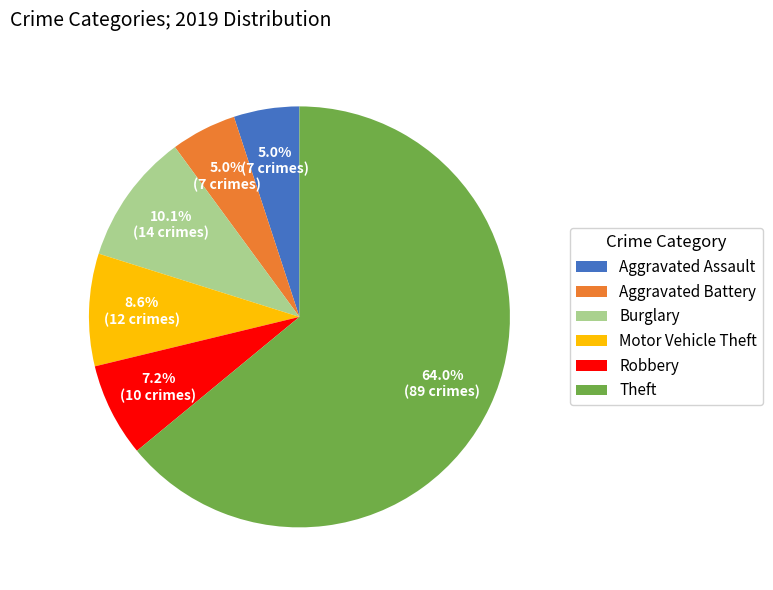

What is the ratio of the value at Aggravated Assault to the value at Burglary?

0.5